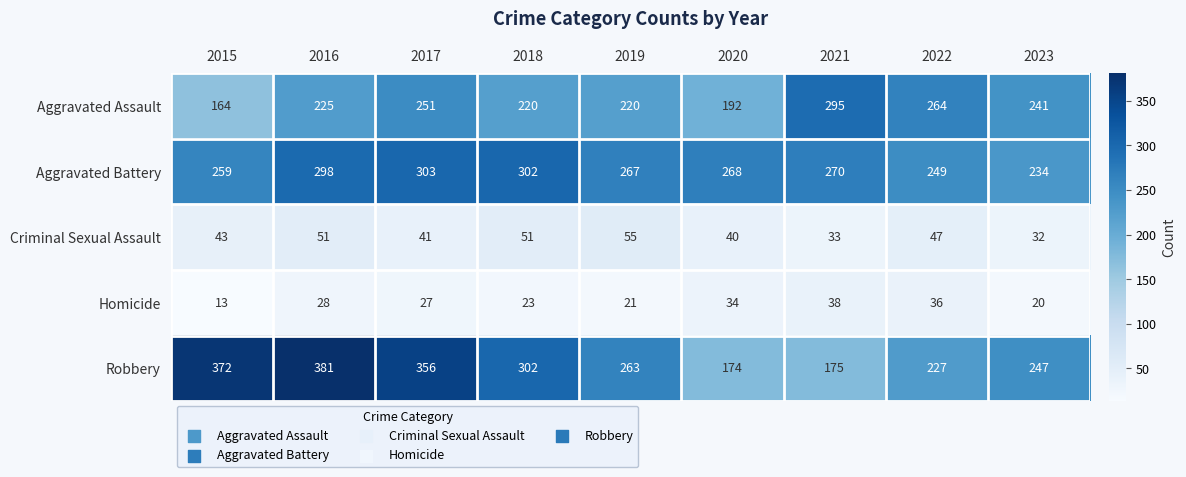

What is the difference between the maximum and minimum values in the Aggravated Battery series?

69